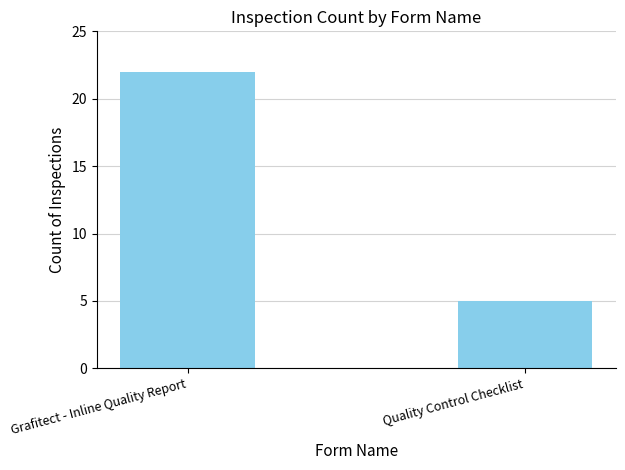

Does the chart contain any negative values?

No